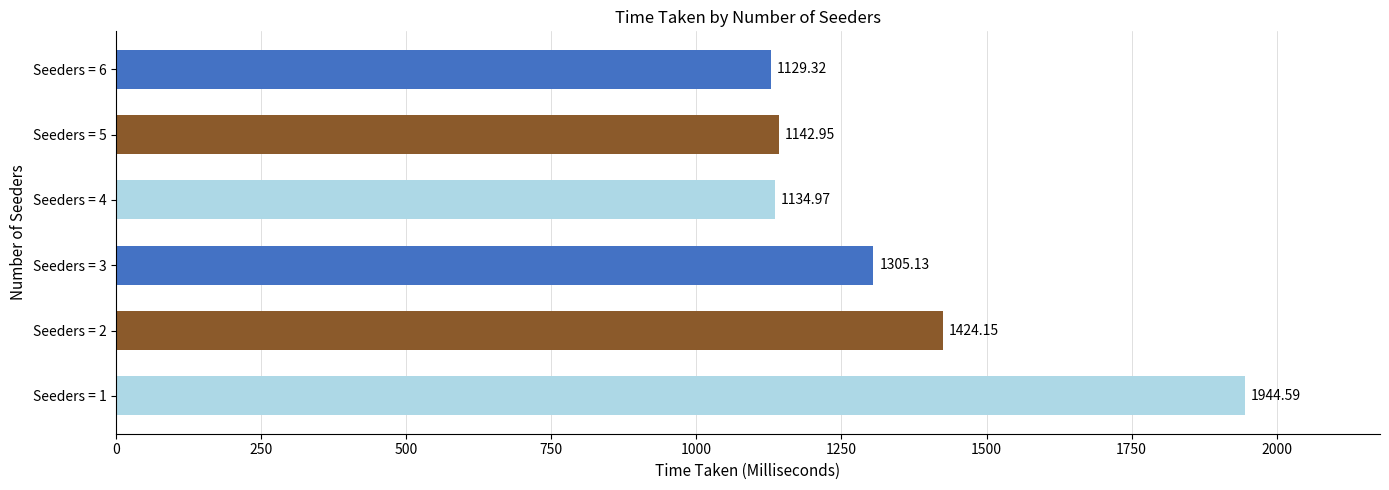

Rank the categories by value from lowest to highest.

Seeders = 6, Seeders = 4, Seeders = 5, Seeders = 3, Seeders = 2, Seeders = 1